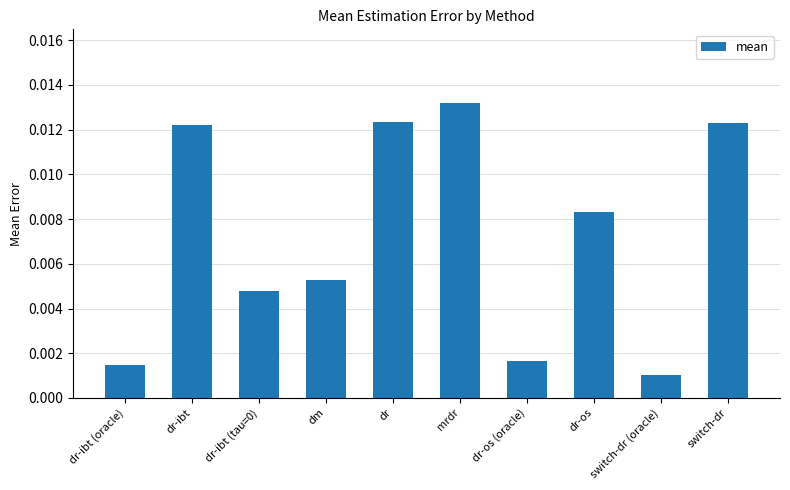

Between mrdr and dr-ibt (tau=0), which is larger?

mrdr